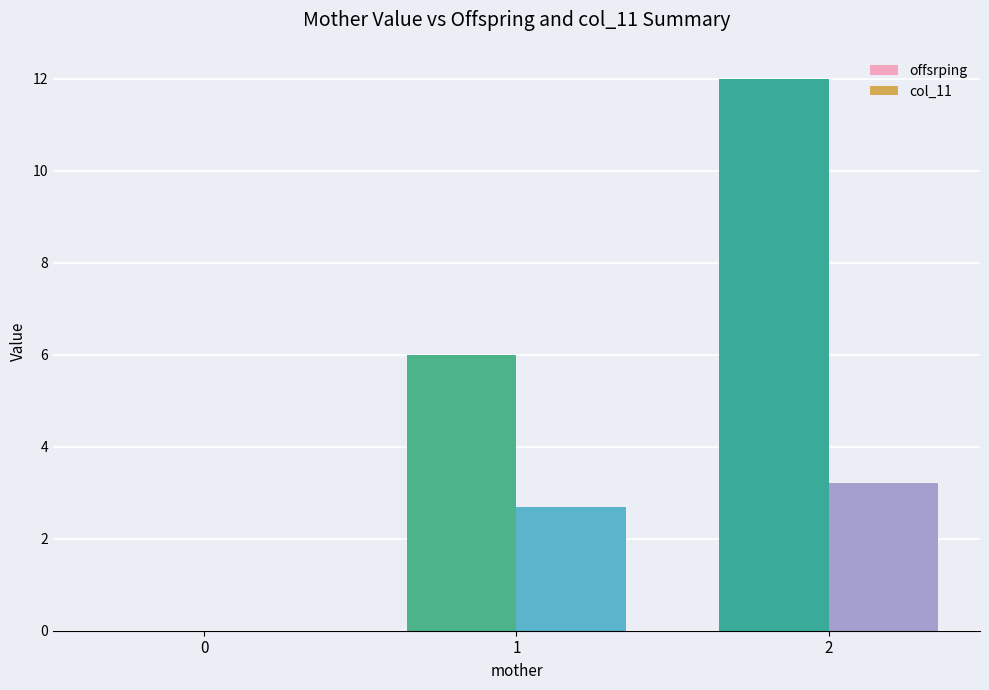

Are the bars horizontal?

No